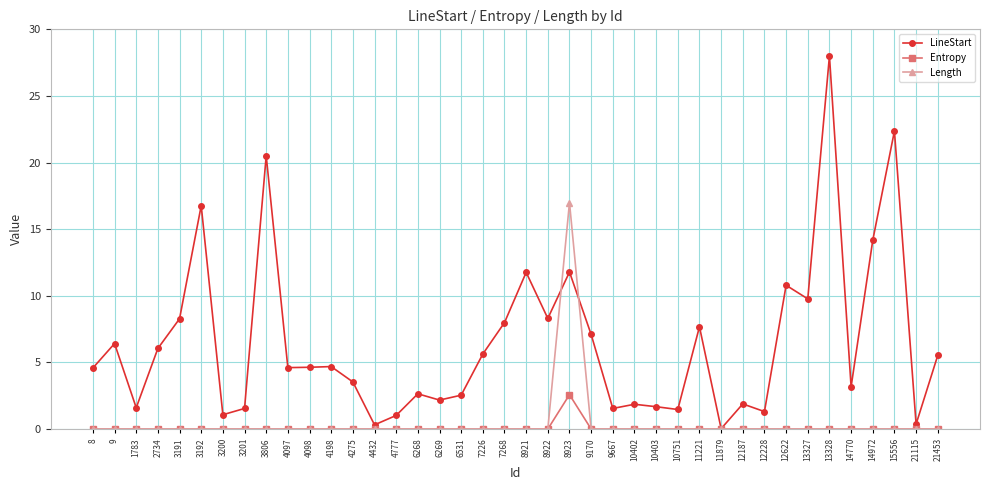

At which category is the sum across all series the highest?

8923